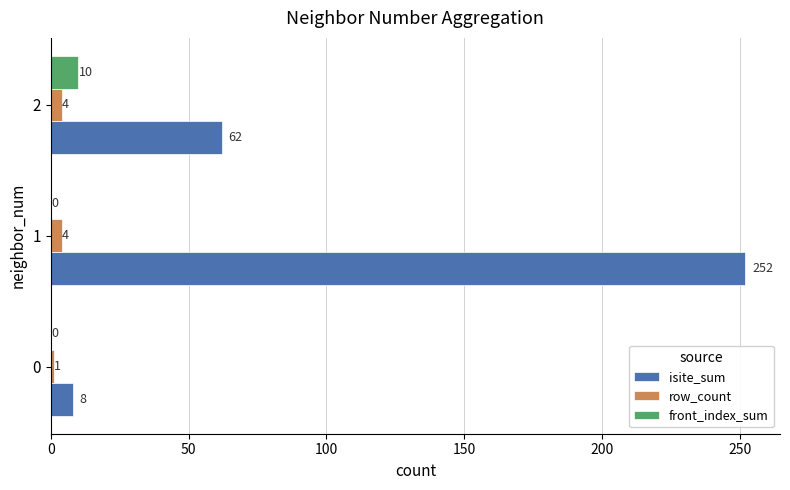

Which series has the largest total across all categories?

isite_sum